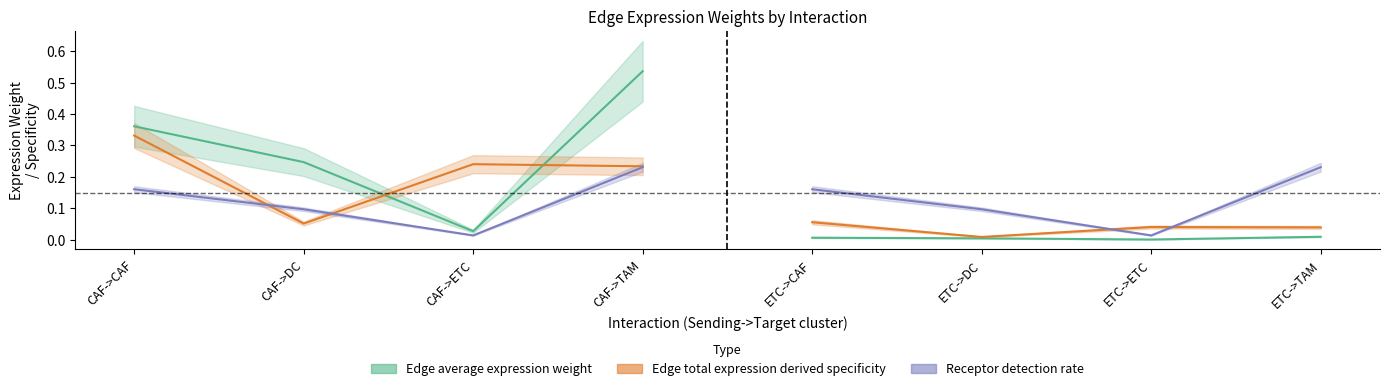

Rank the series at CAF->TAM from highest to lowest value.

Edge average expression weight, Edge total expression derived specificity, Receptor detection rate